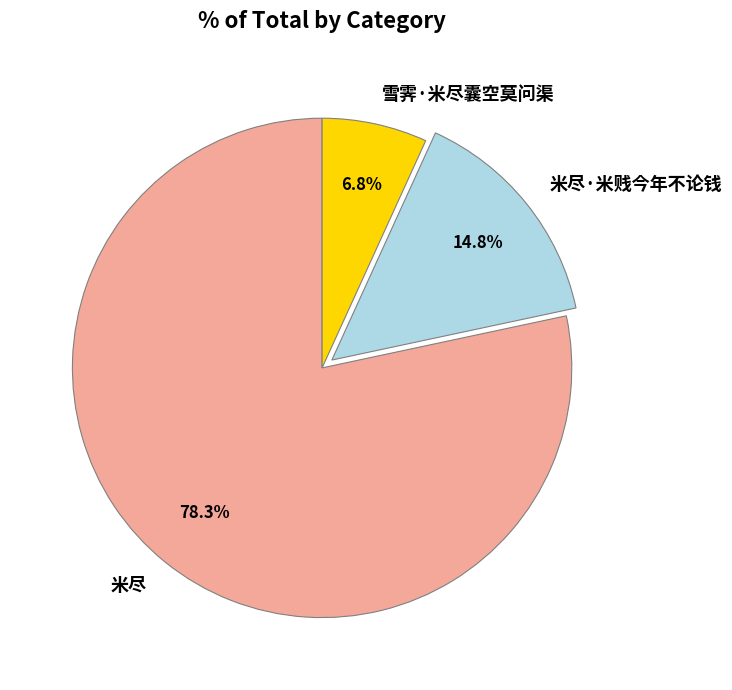

Combined, what portion of the pie is 米尽 and 米尽·米贱今年不论钱?

93.2%